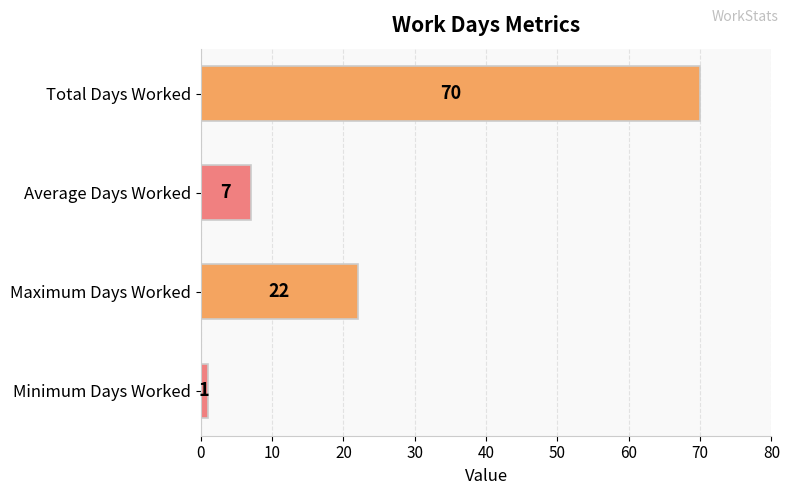

How many data points does each series have?

4